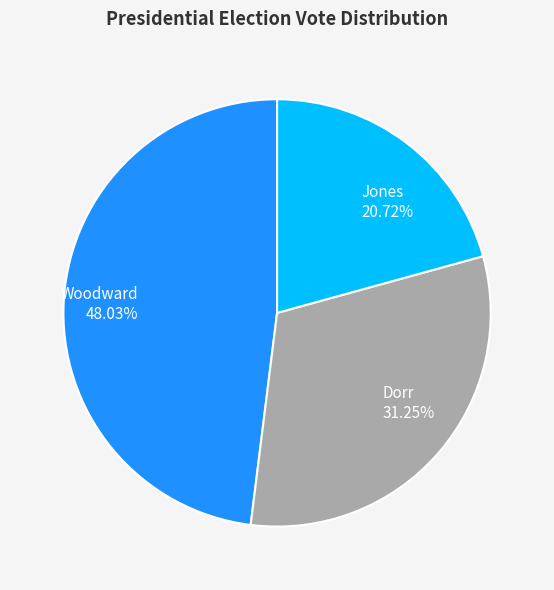

Does Dorr represent more than half of the total?

No